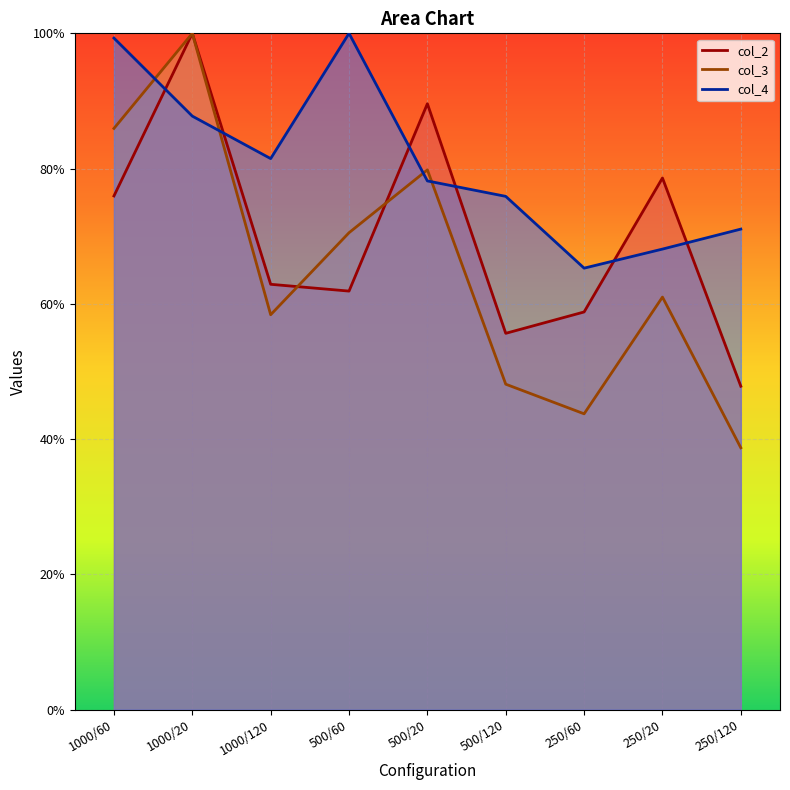

At which label does col_3 reach its minimum?

250/120